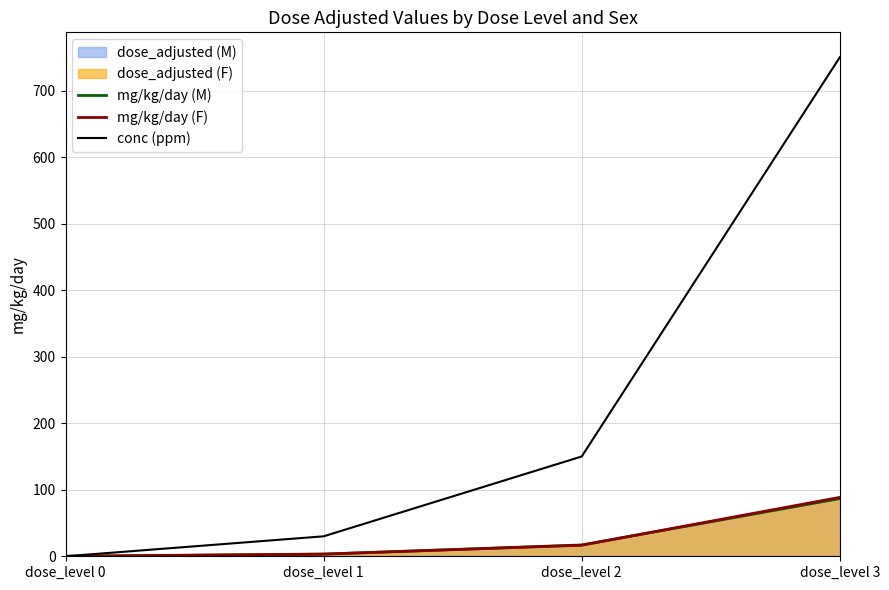

Between dose_level 3 and dose_level 2, which is larger?

dose_level 3